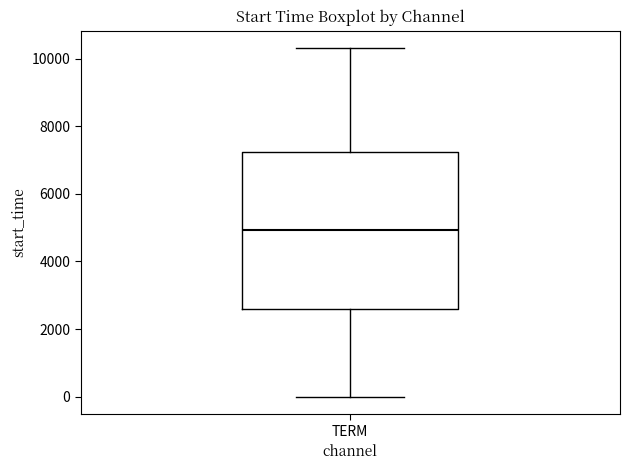

Read this box plot against the y-axis: the position of the median line, the range covered by the box, and the ends of both whiskers. The values are not printed on the chart, so give them approximately, as read against the axis.

median 5000, box 2600 to 7200, whiskers 0 to 10400